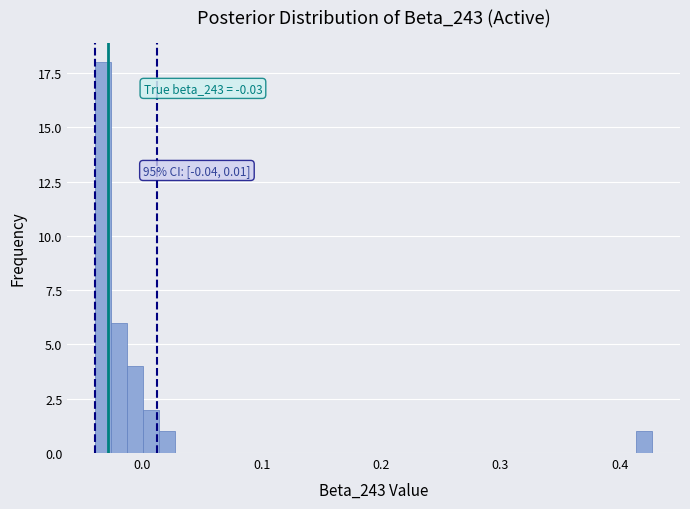

Read against the x-axis, roughly where is the centre of the tallest bar?

-0.03